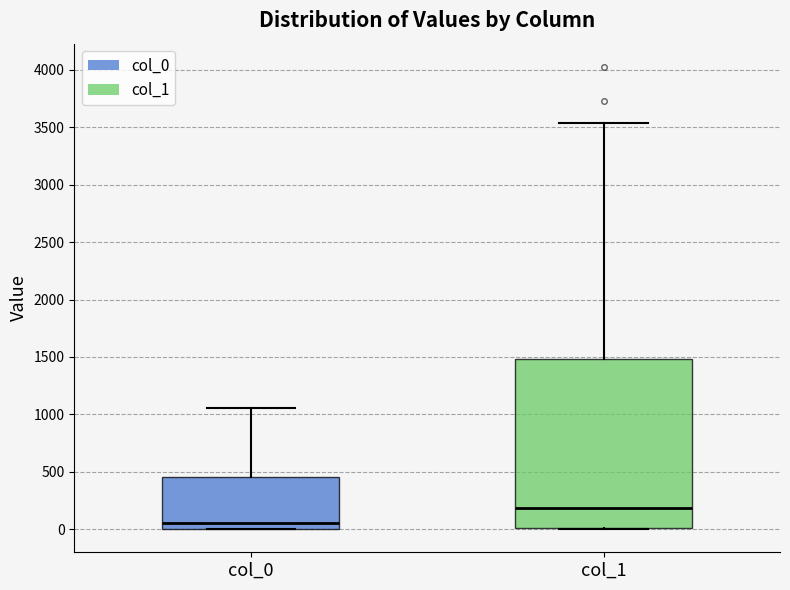

Which box has the lowest median line?

col_0